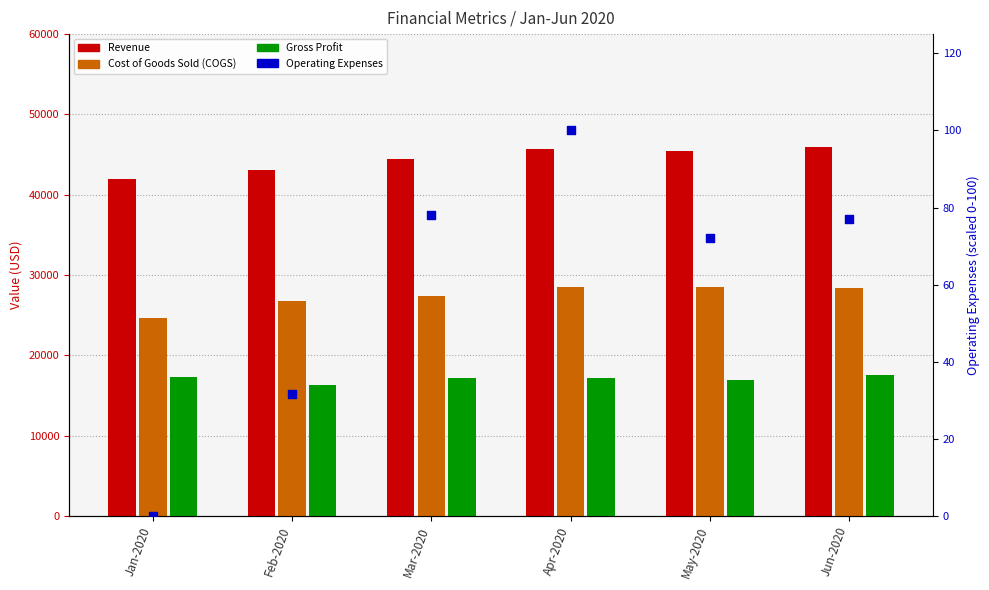

At which category is the sum across all series the highest?

Jun-2020